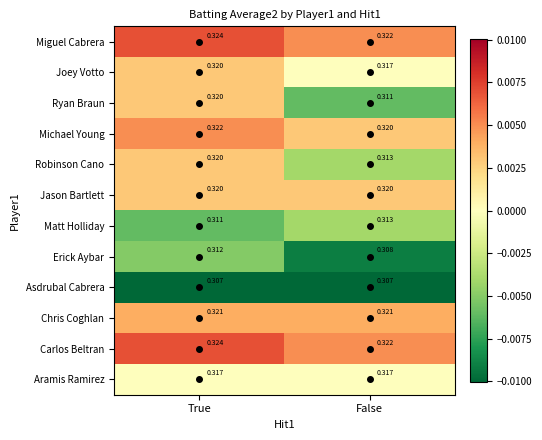

Between True and False, which series saw the biggest shift?

Ryan Braun